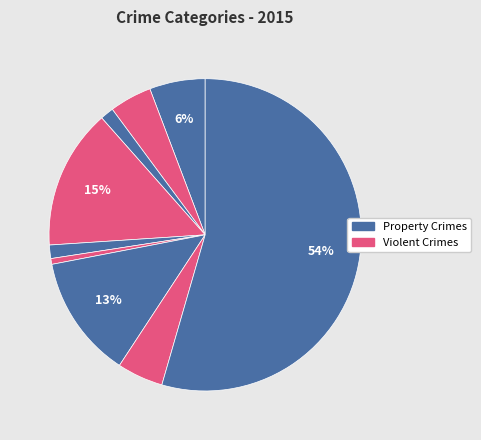

How many segments does this pie chart have?

9